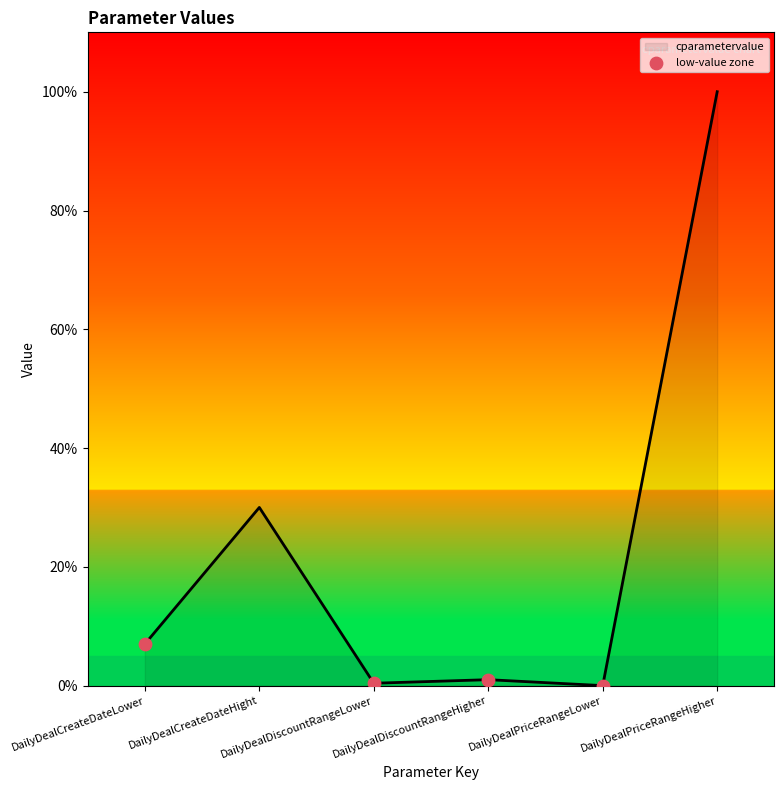

Between DailyDealCreateDateLower and DailyDealDiscountRangeLower, which is larger?

DailyDealCreateDateLower